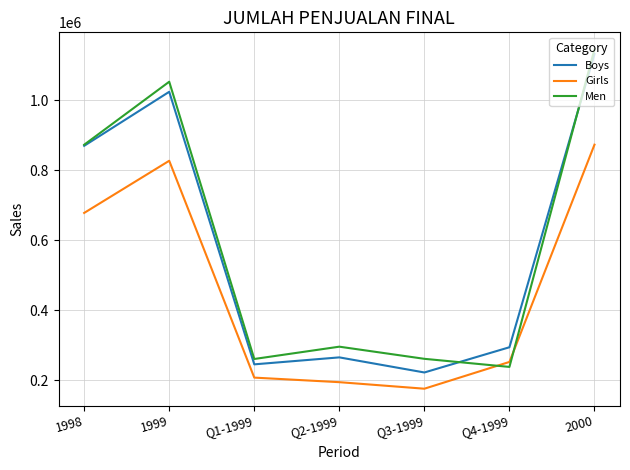

At which category is the sum across all series the highest?

2000